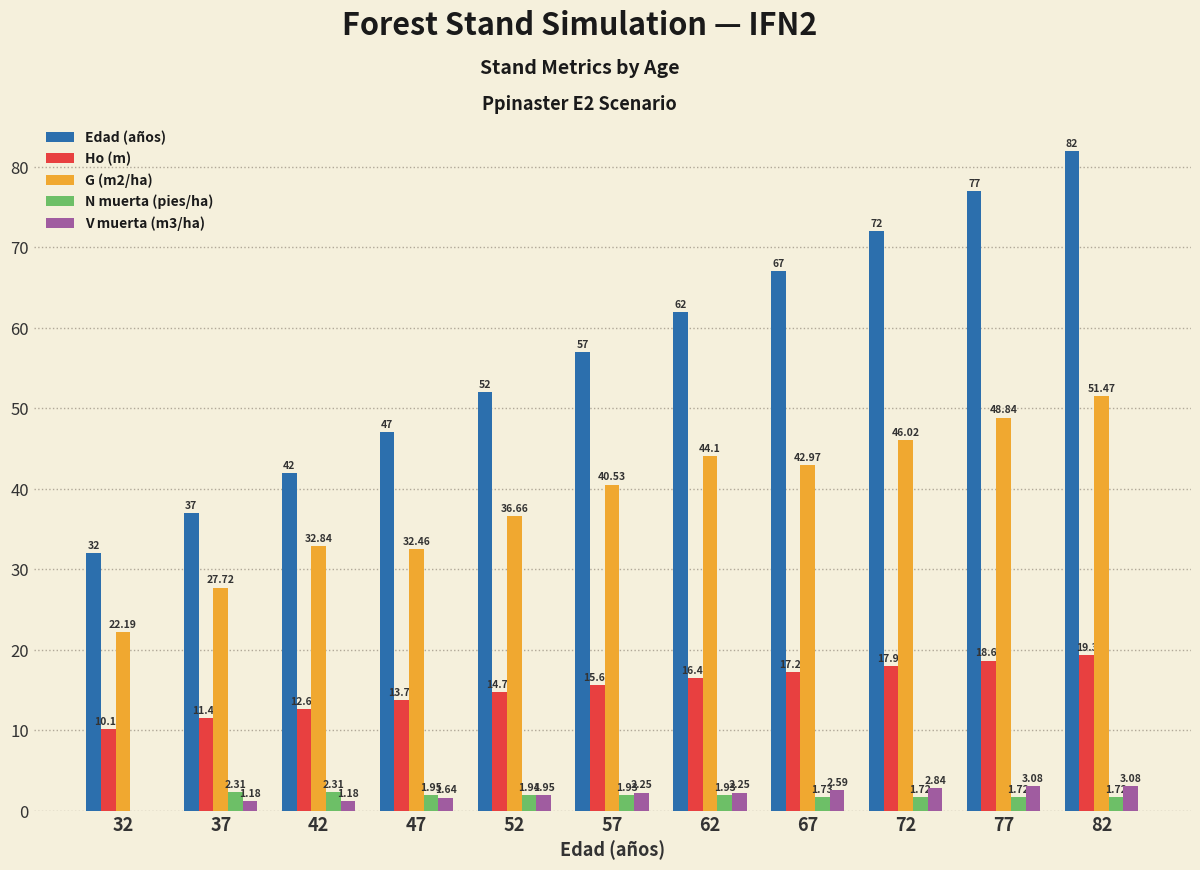

How many groups of bars are there?

11